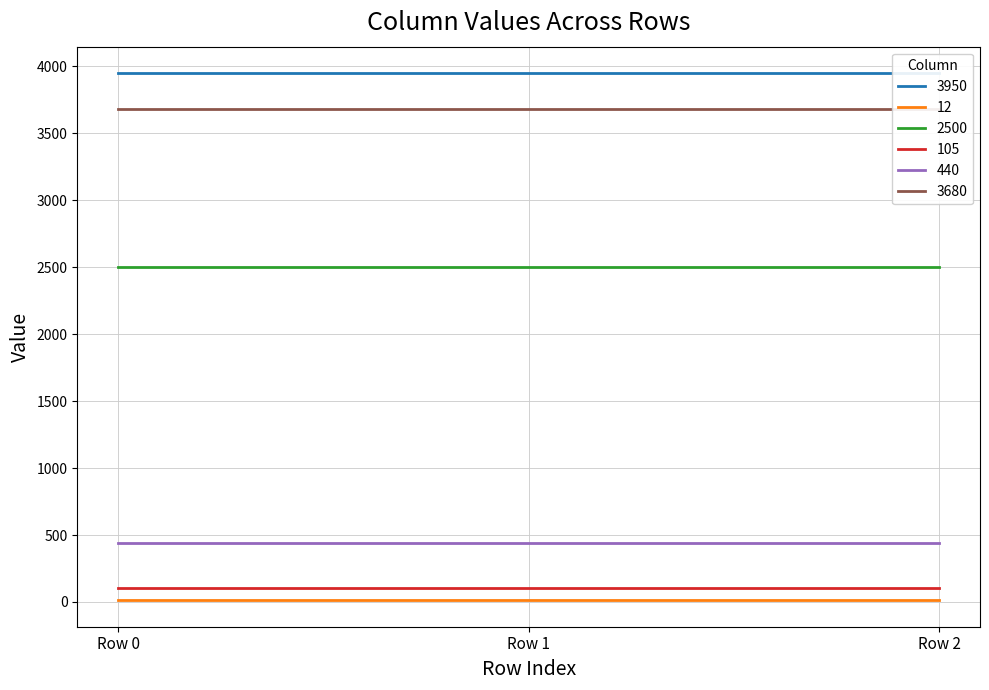

At how many categories does at least one series exceed 2529?

3